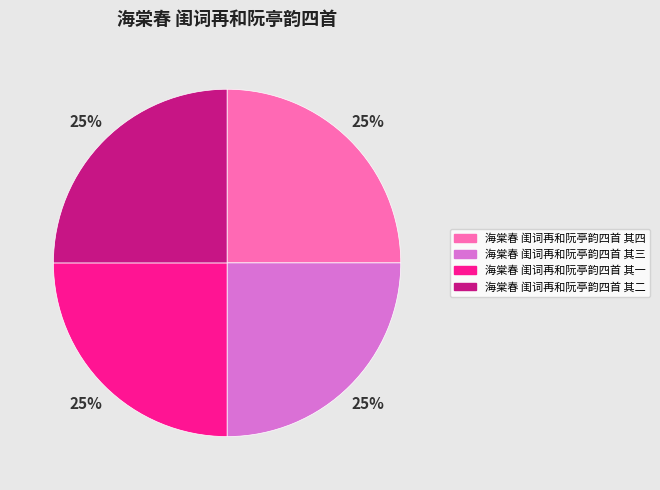

Is it true that 海棠春 闺词再和阮亭韵四首 其四 is 37% of the pie?

False